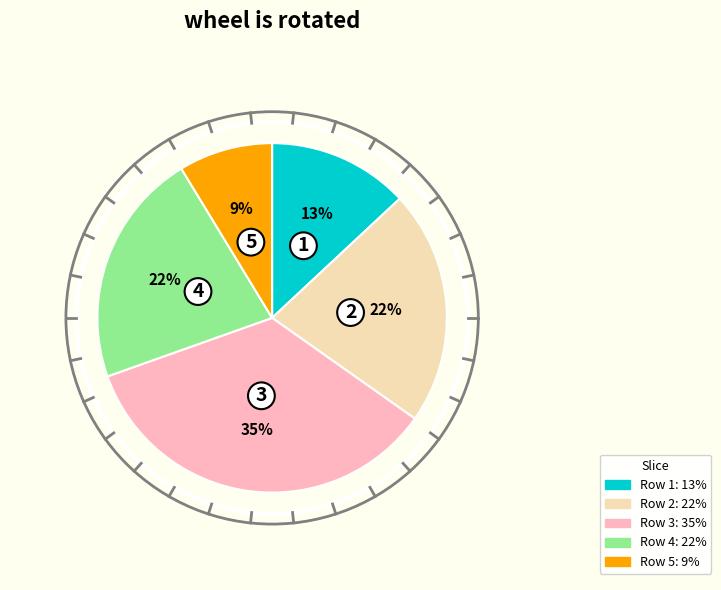

Is there any slice that represents more than half of the pie?

No